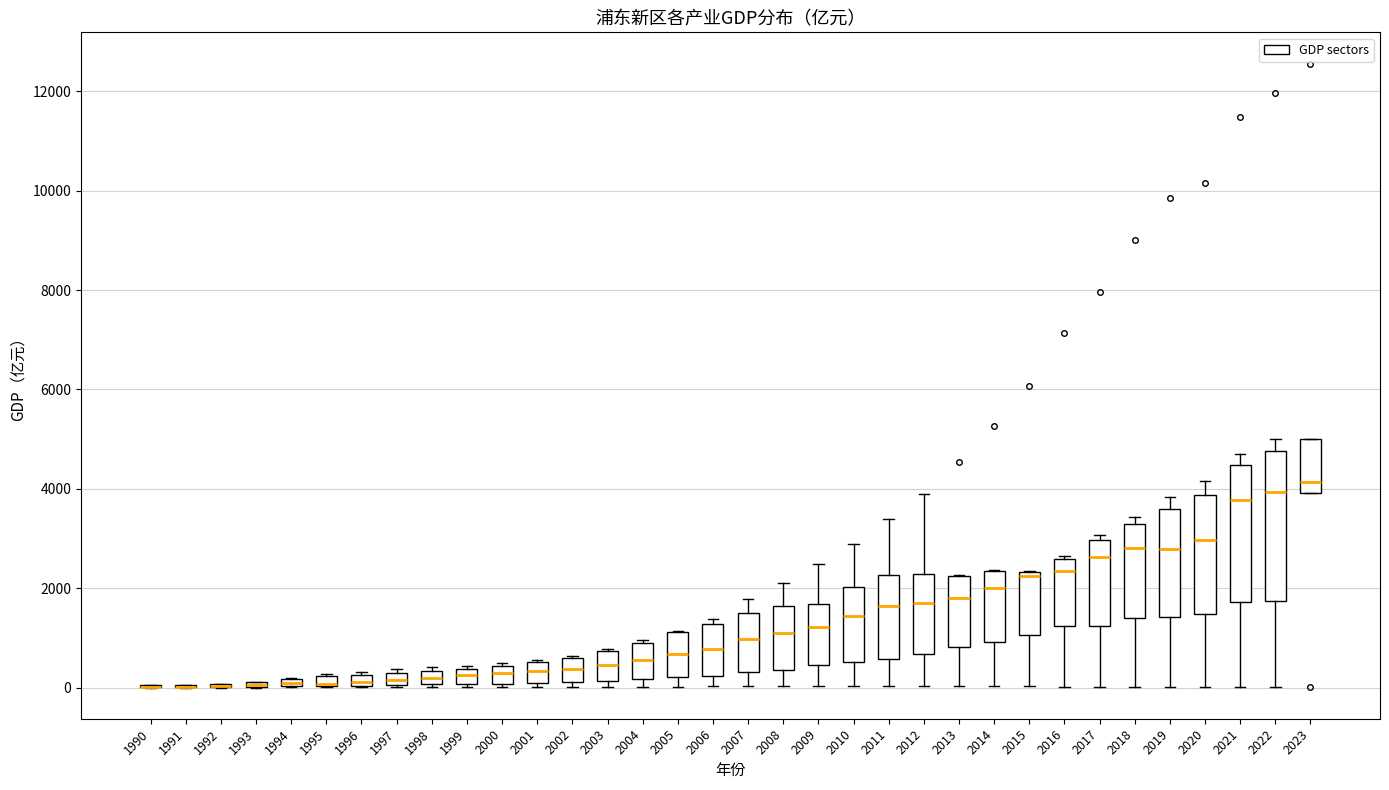

Comparing the boxes themselves (not the whiskers), which one is the tallest?

2022